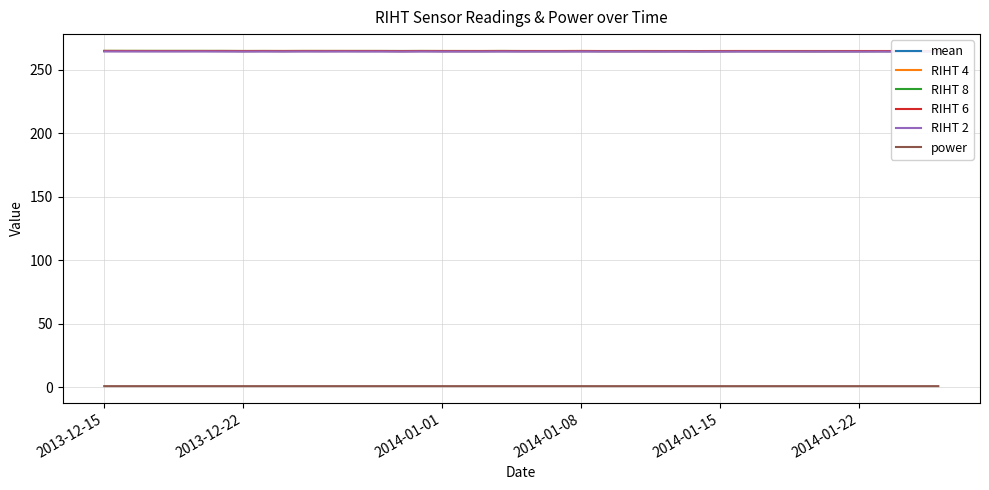

What is the maximum value shown in the chart?

264.9